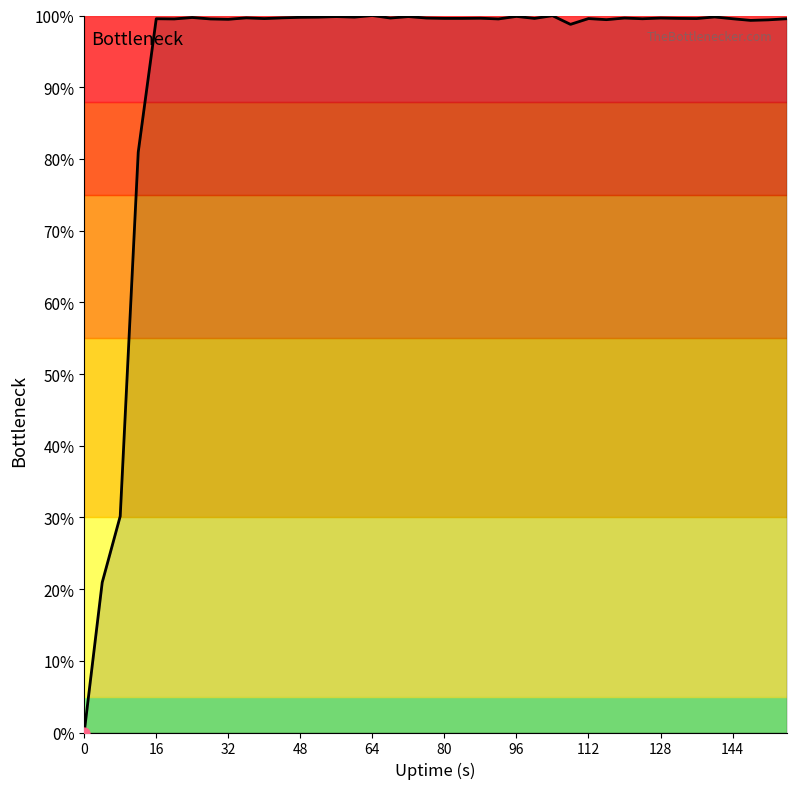

How many lines are shown in the chart?

1